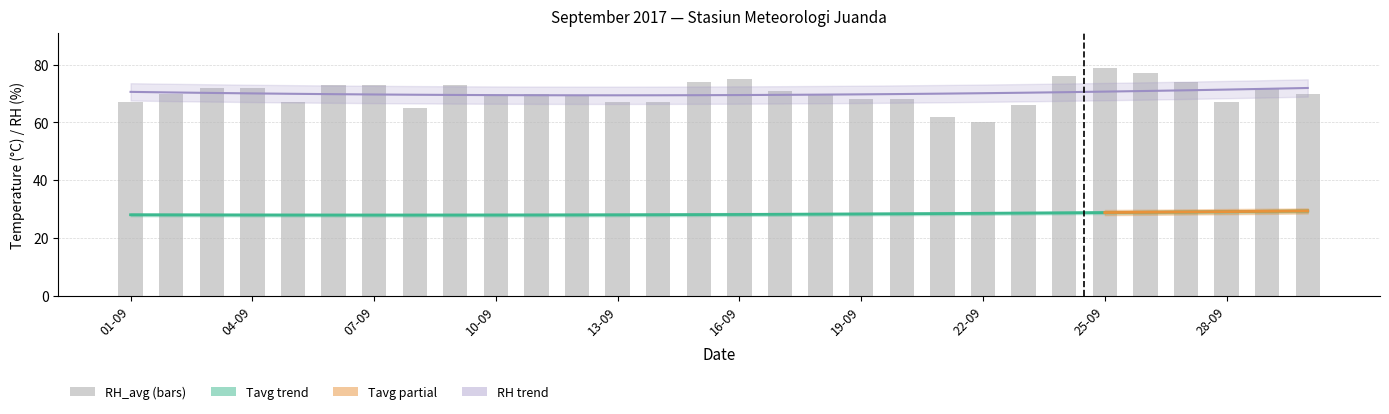

The Tavg series shows 41.5 at 5. True or false?

False